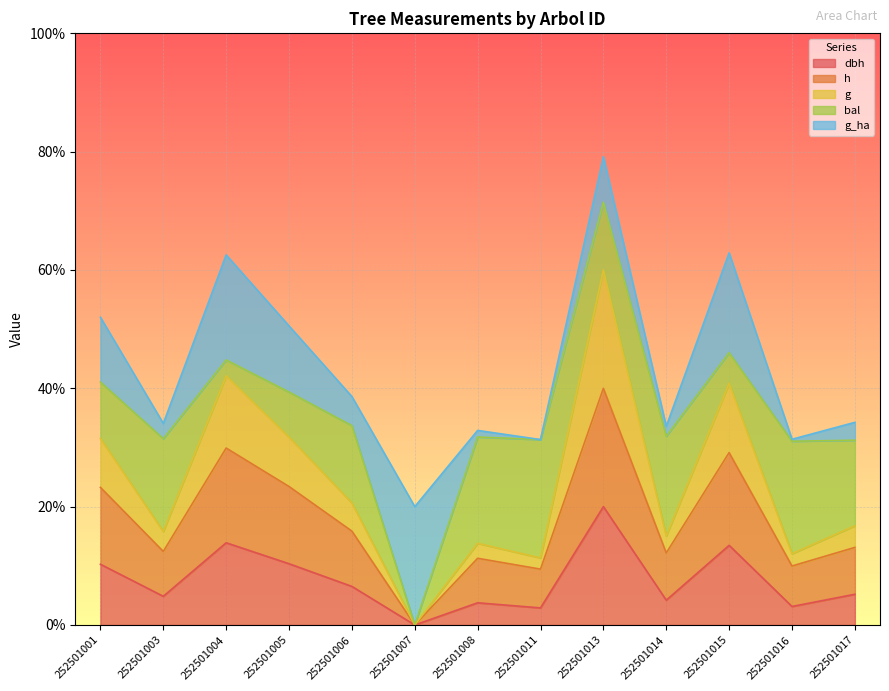

The value of h at 252501007 is 0.0. True or false?

True